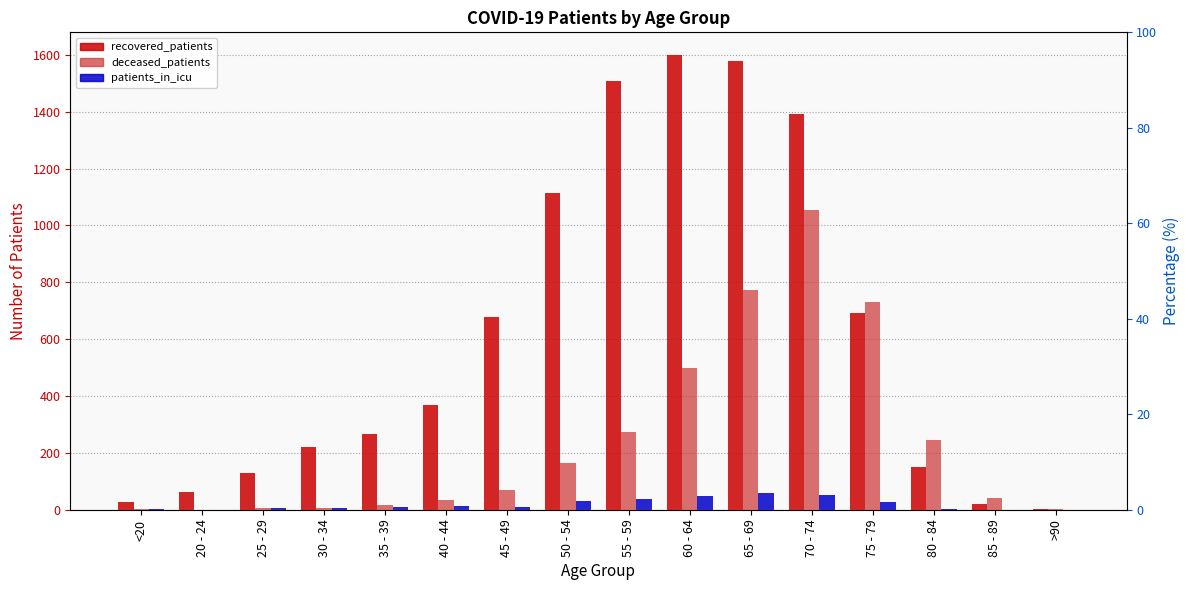

Reading right to left, transcribe all the data shown in this chart.

recovered_patients: 3	19	151	693	1392	1579	1599	1507	1113	678	370	266	220	128	61	28
deceased_patients: 2	41	244	730	1053	772	498	275	163	70	33	18	7	8	0	3
patients_in_icu: 0	0	2	26	53	60	48	37	31	11	14	11	5	6	0	2